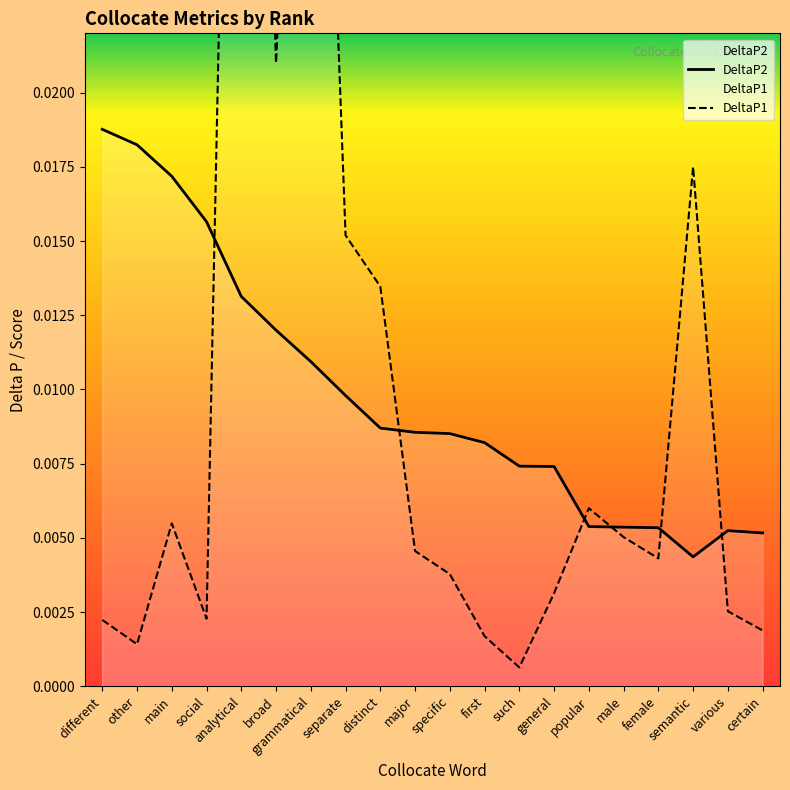

Between different and separate, which series saw the biggest shift?

DeltaP1